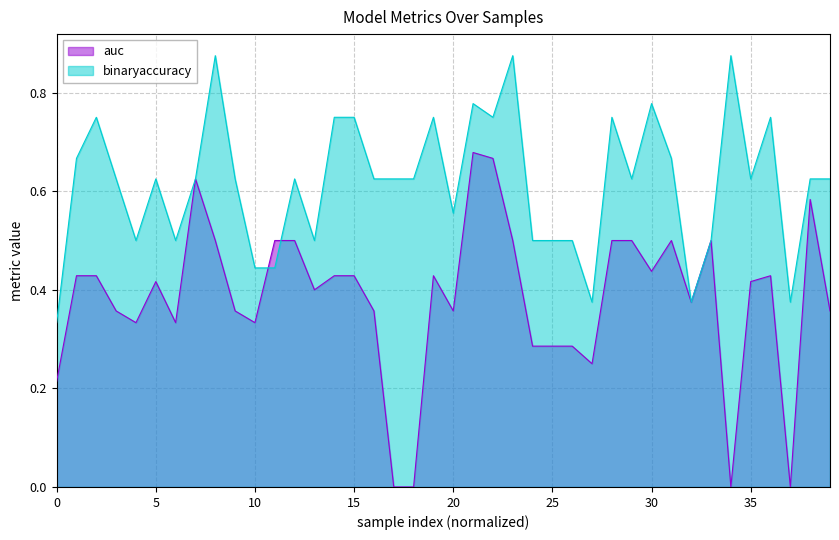

Which series ends up on top after the final intersection of auc and binaryaccuracy?

binaryaccuracy